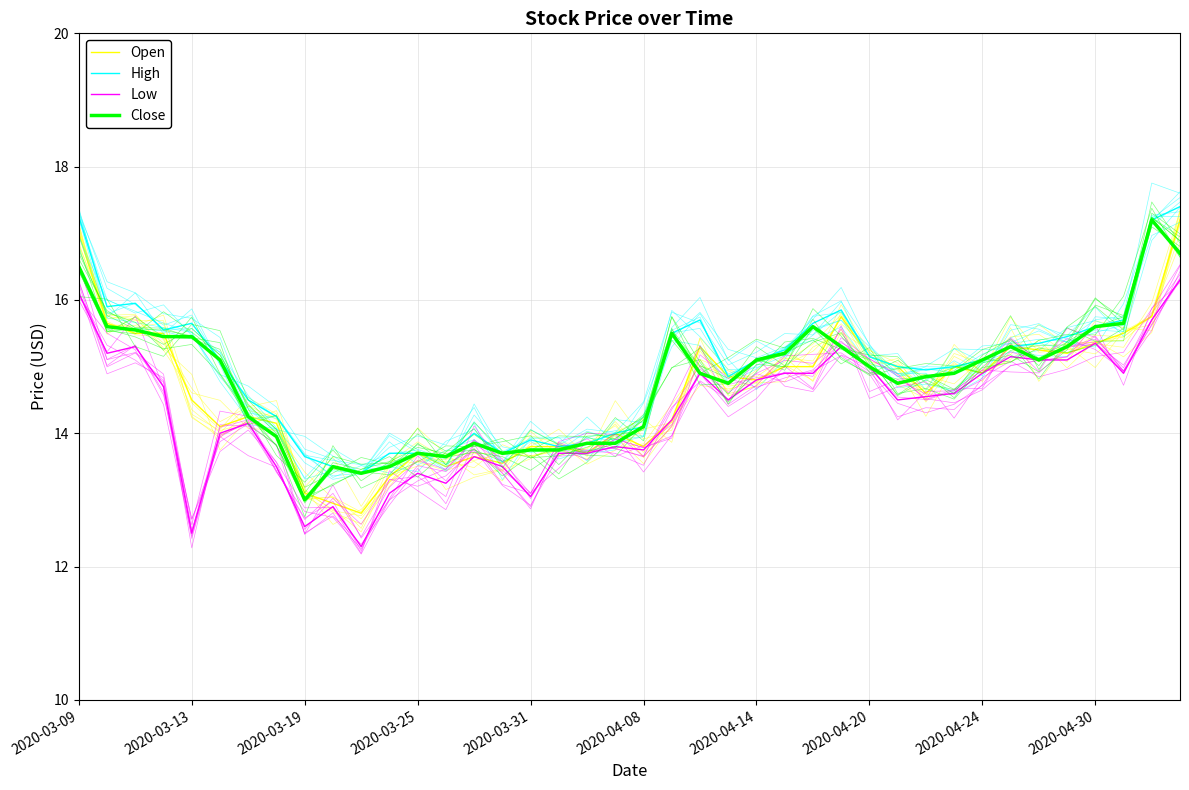

What is the highest value of the Close series?

17.2